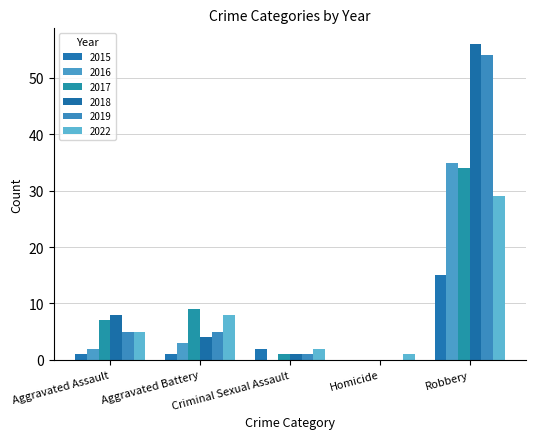

What is the total value across all series at Robbery?

223